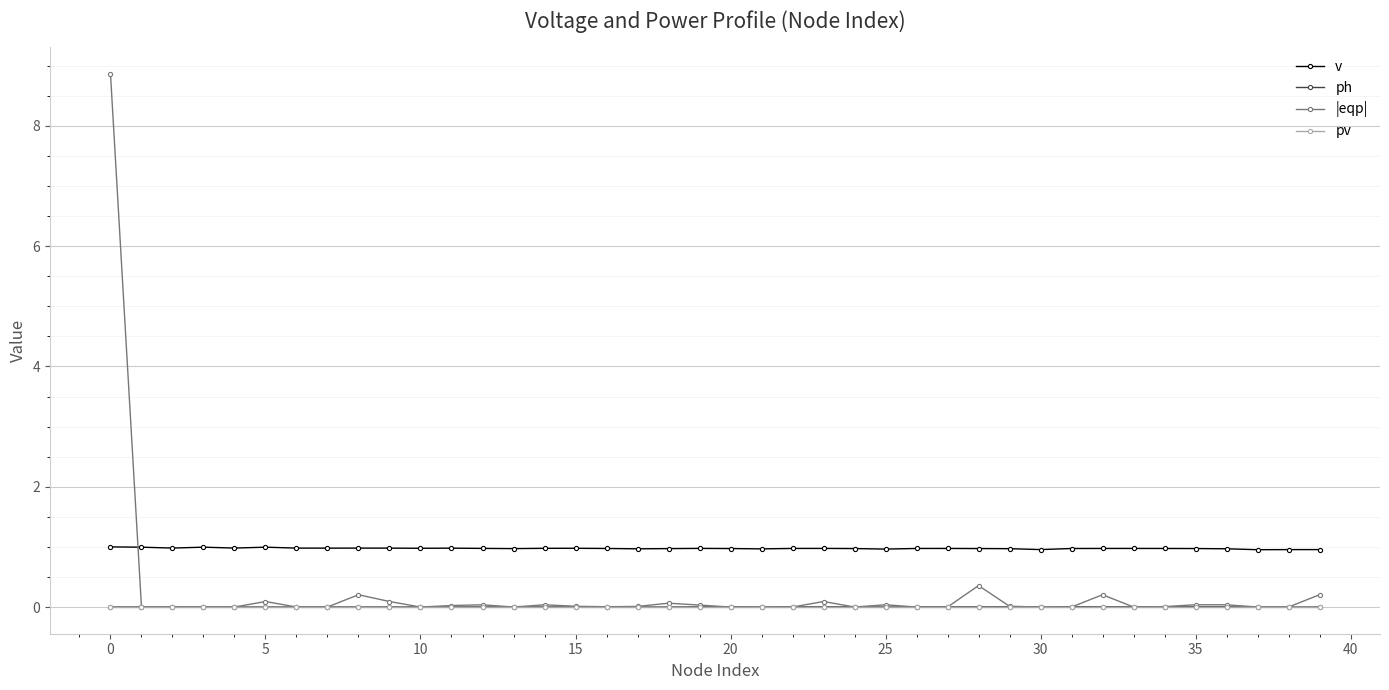

True or false: ph and v intersect in this chart.

False